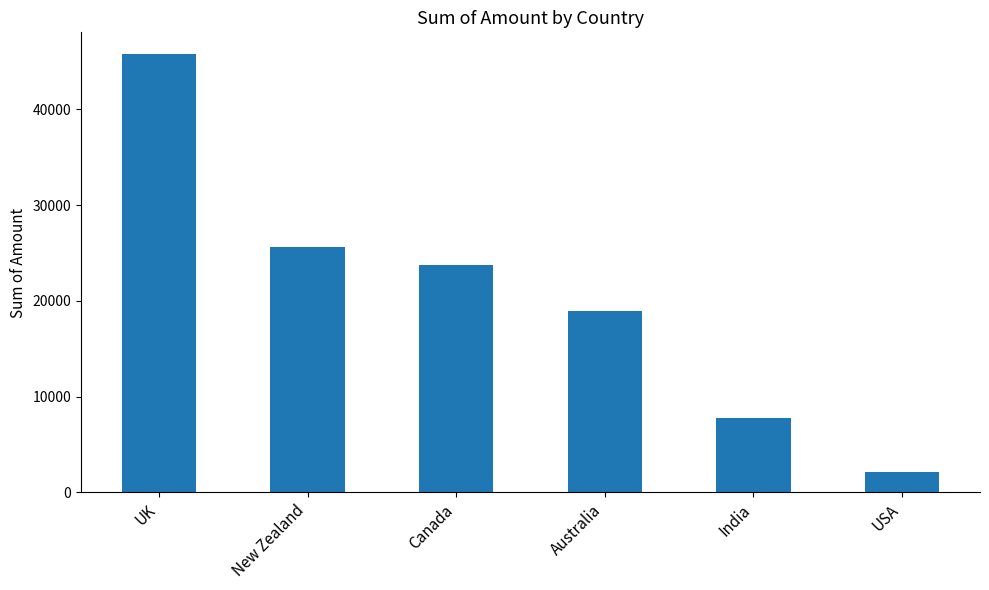

Read the value at India, to the nearest 100.

7800